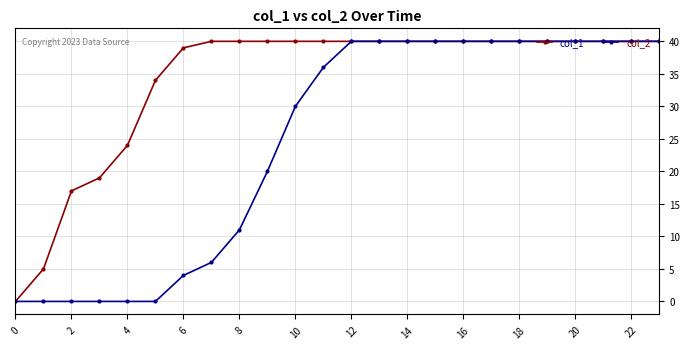

Is this an area chart (filled region under the line)?

No